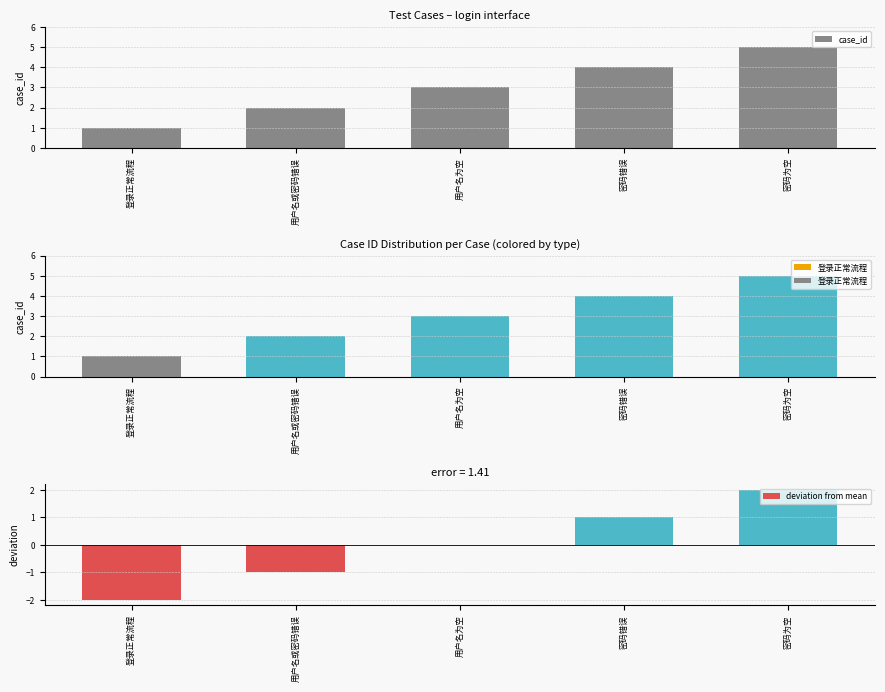

How many groups of bars are there?

5